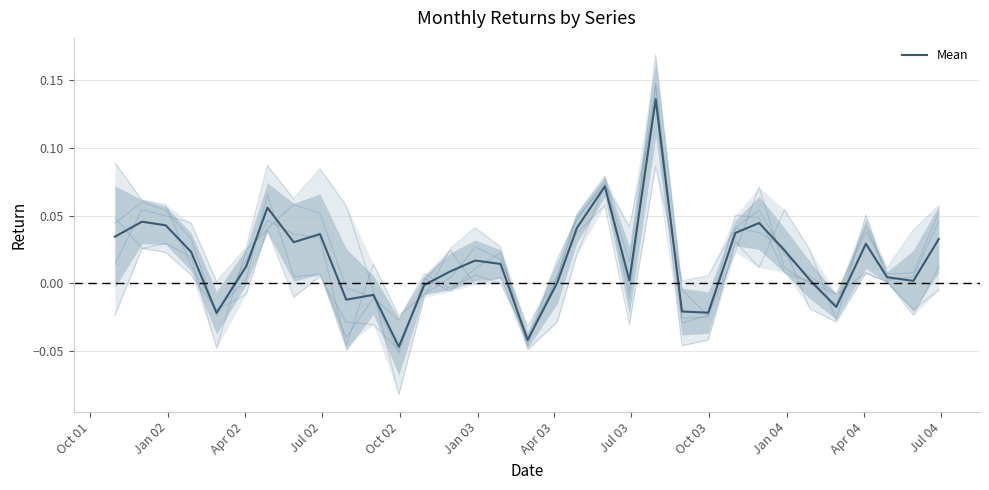

Is it true that the value at Apr 02 is 0.0?

True